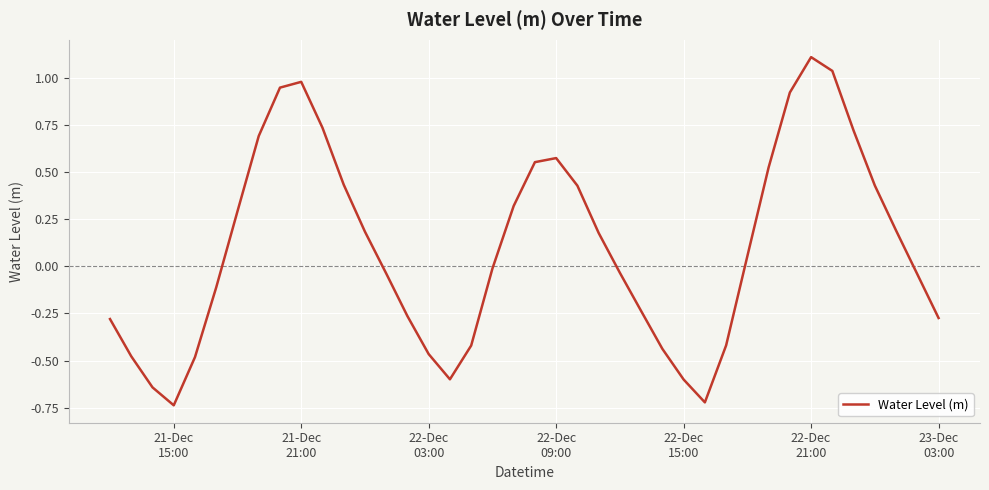

Count the number of categories in the chart.

40